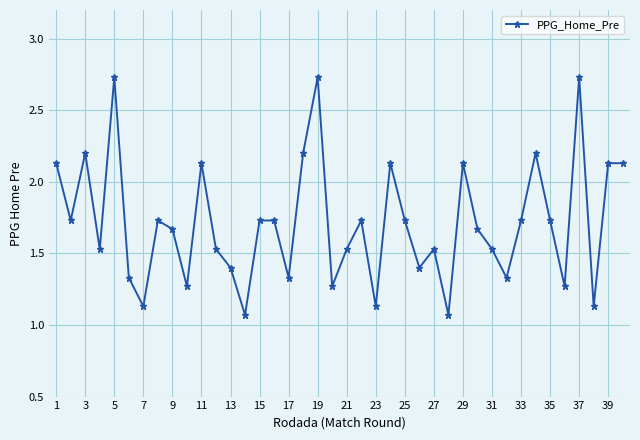

Does the chart display data point markers on the line(s)?

Yes